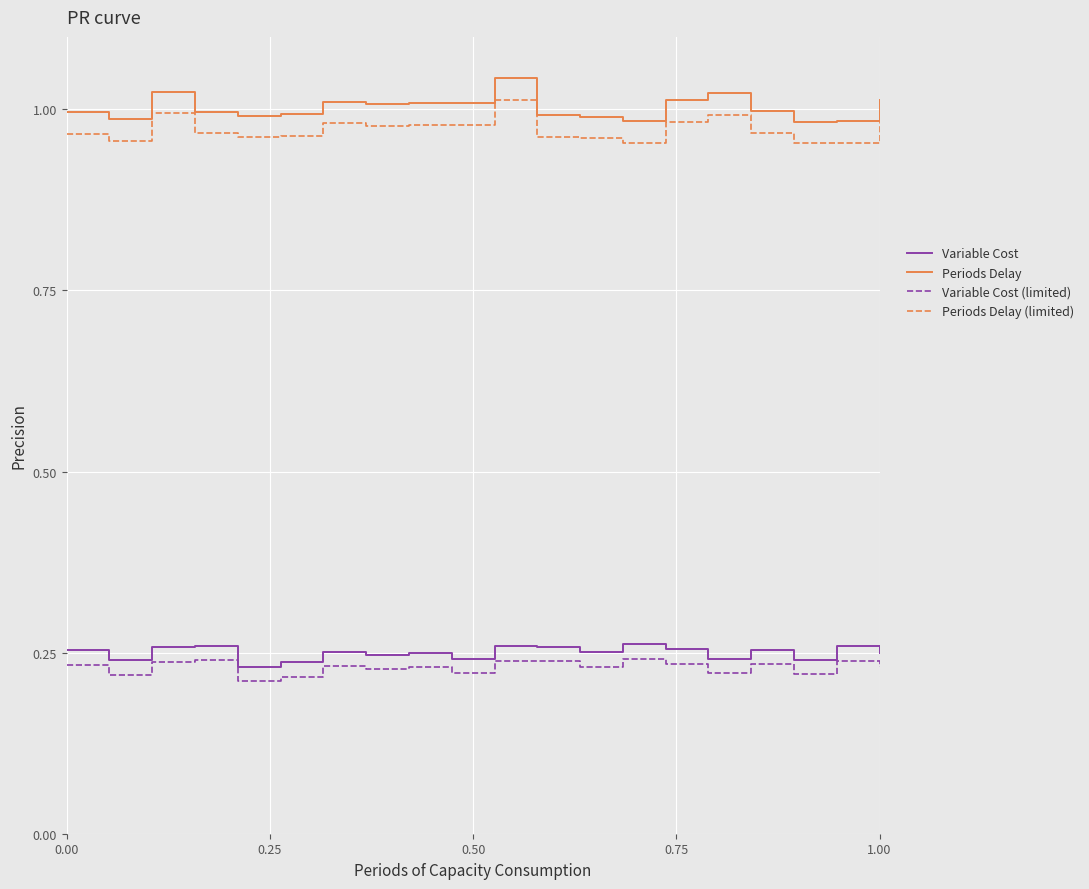

Count the number of data series in this chart.

4